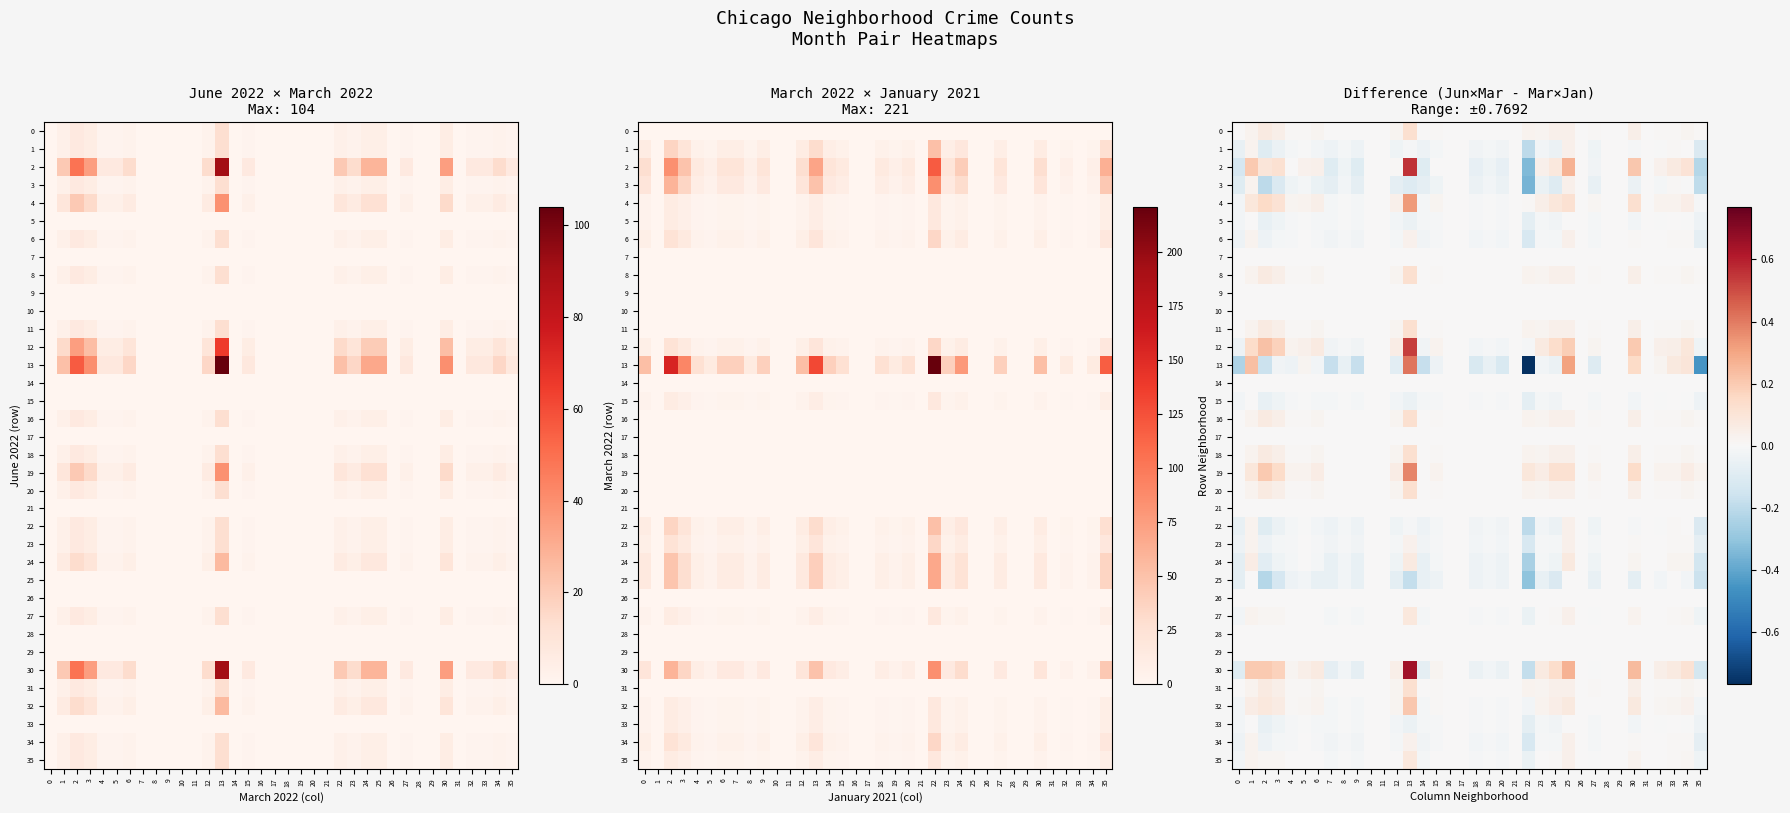

Is it true that 0 equals 0.0 at 5?

False